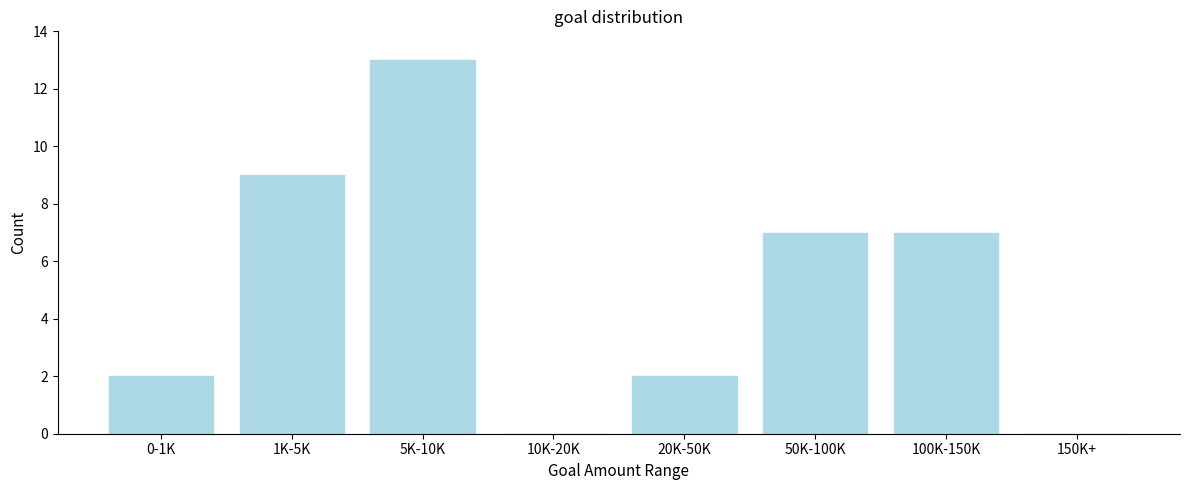

Reading right to left, list all the values displayed in this chart.

150K+=0	100K-150K=7	50K-100K=7	20K-50K=2	10K-20K=0	5K-10K=13	1K-5K=9	0-1K=2